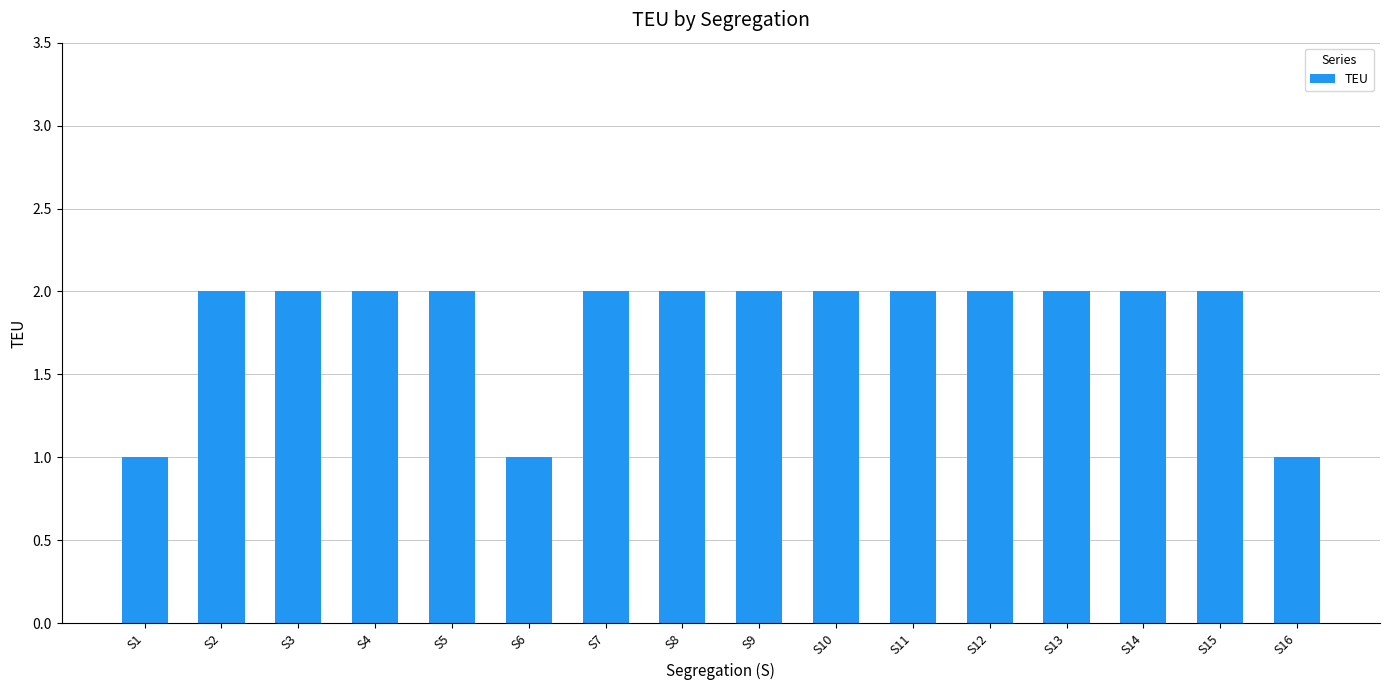

What is the sum of the values at S11 and S7?

4